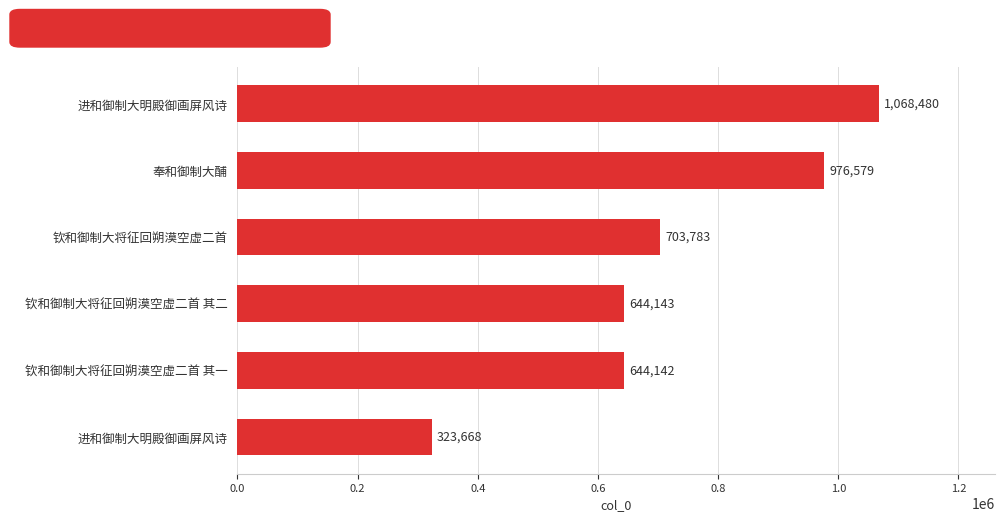

Count the number of data series in this chart.

1